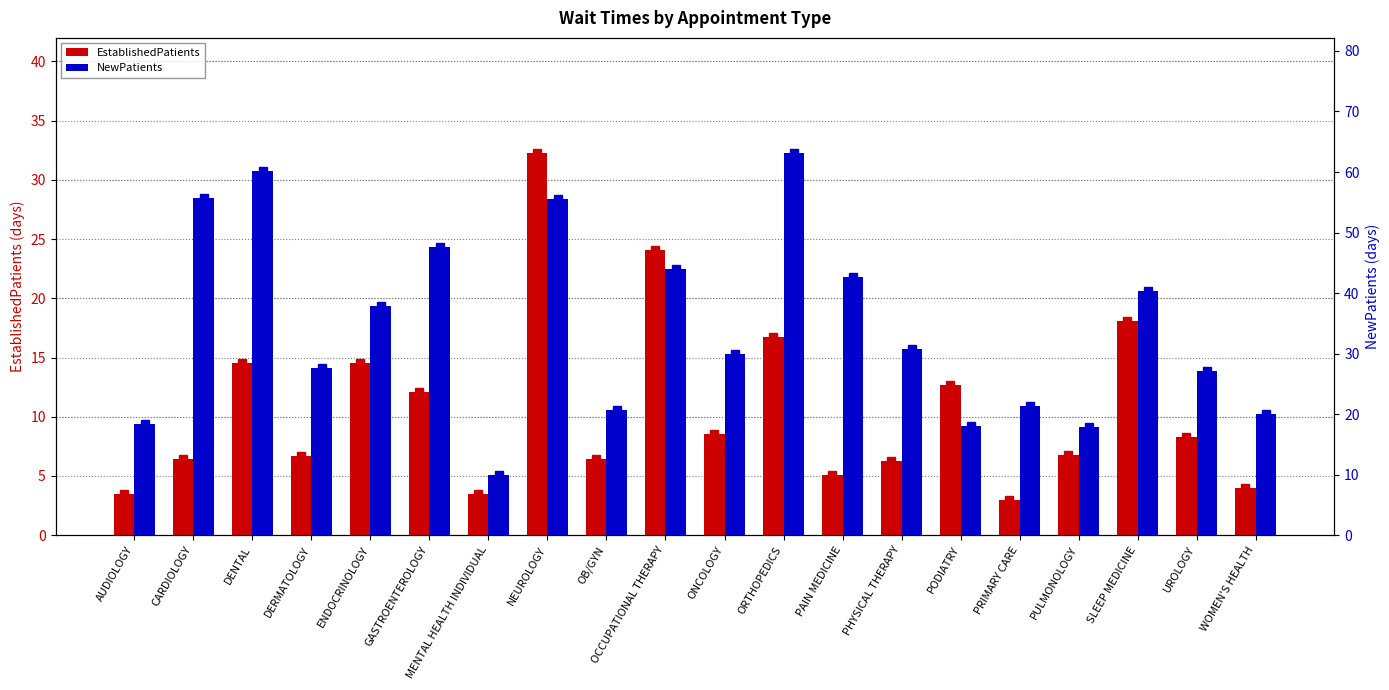

True or false: NewPatients has a value of 20.1 at WOMEN'S HEALTH.

True